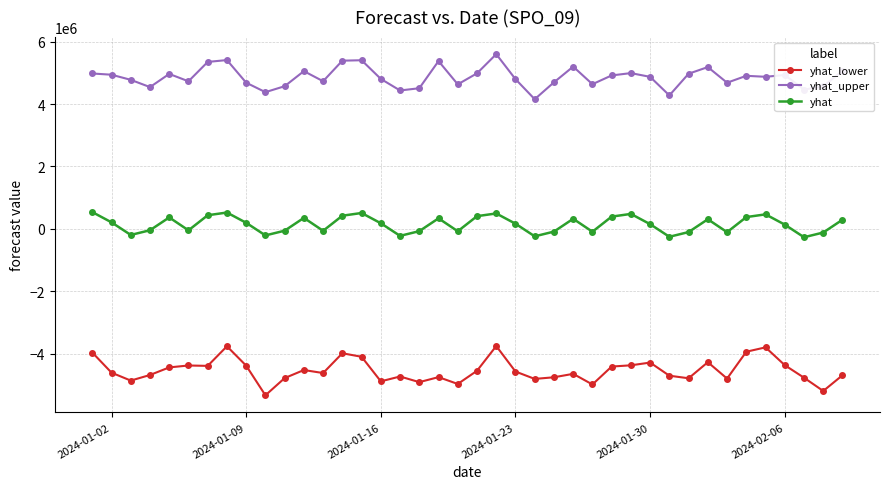

At how many categories does at least one series exceed 2888031?

40